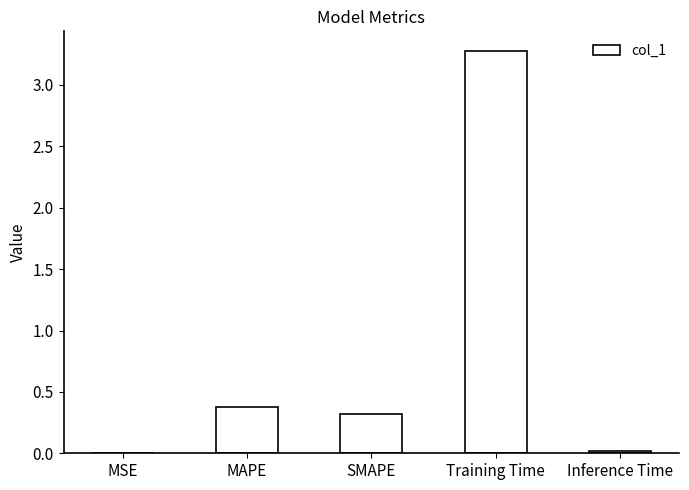

What is the change in value from MAPE to Training Time?

+2.9